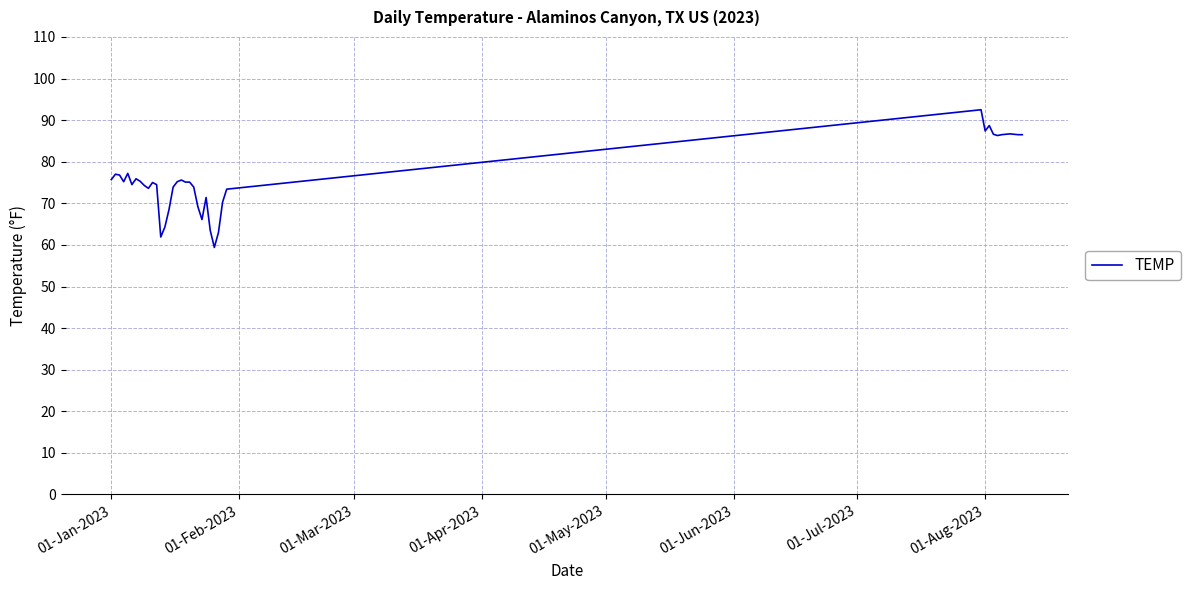

What is the smallest value displayed?

59.4